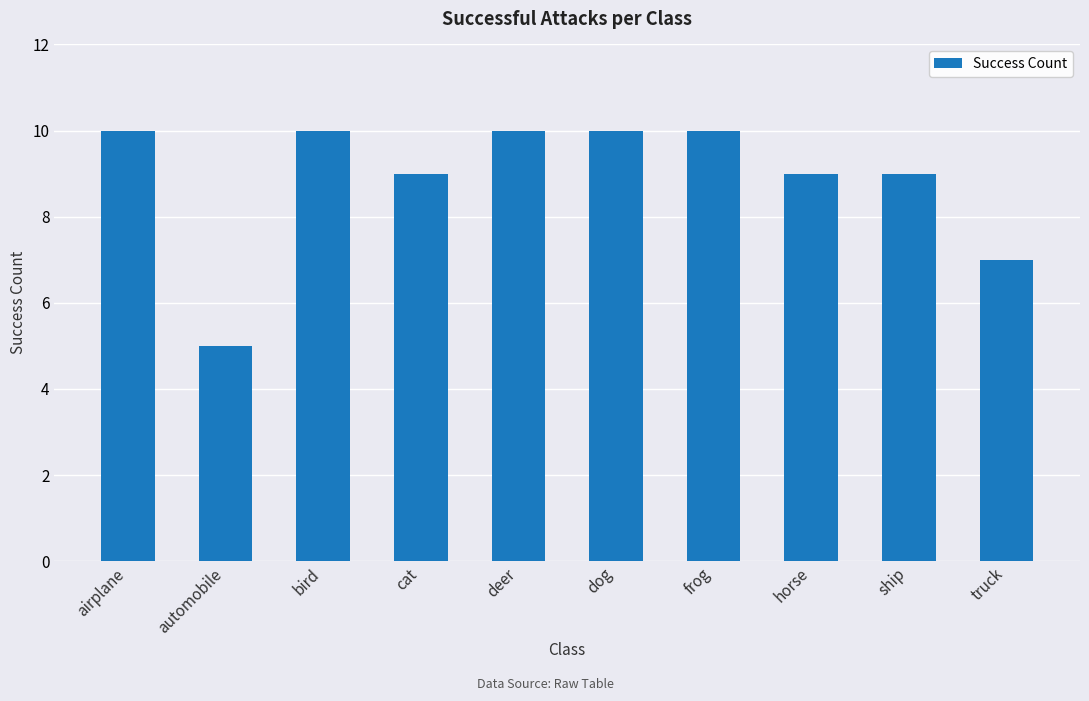

What is the ratio of the value at ship to the value at airplane?

0.9